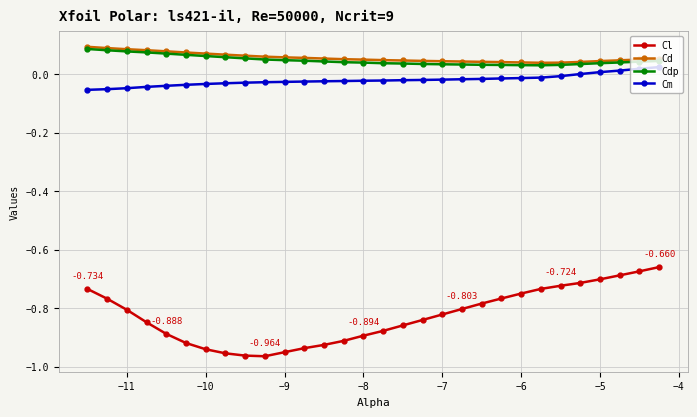

True or false: Cl has more than 1 points higher than both neighbors.

False